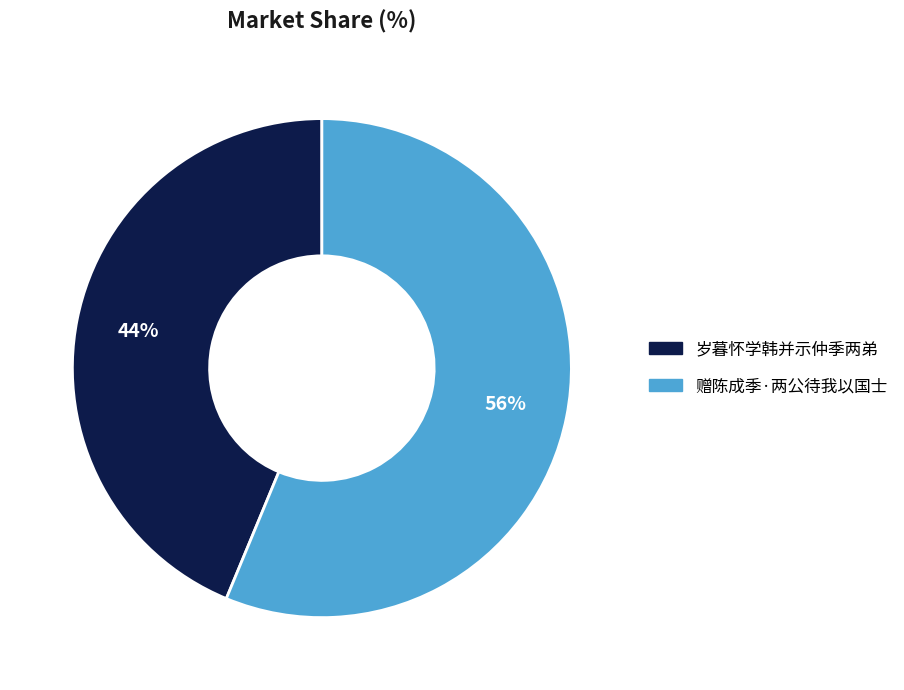

How many slices are in this pie chart?

2